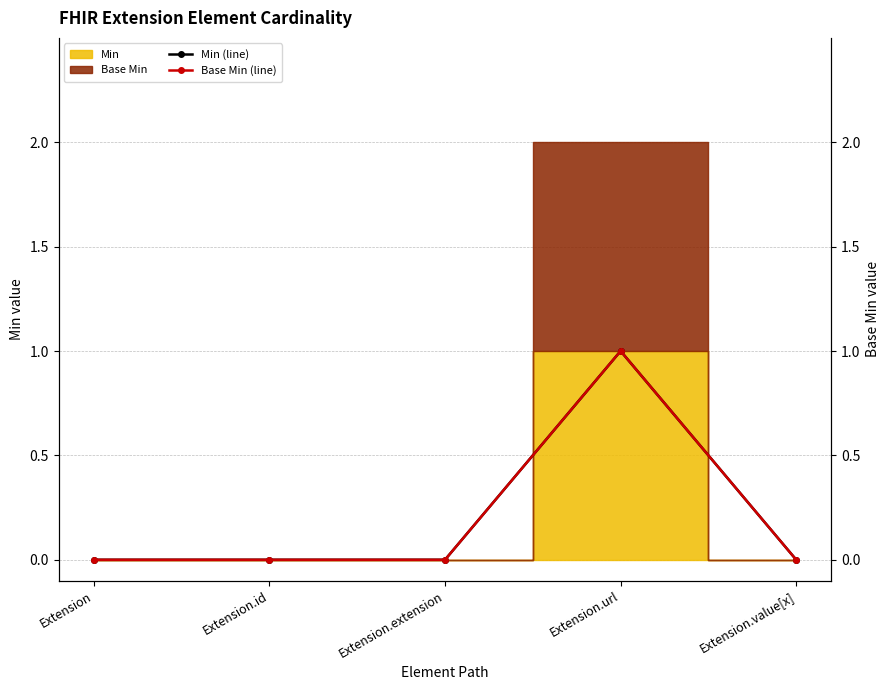

Which series has the largest total across all categories?

Min (line)